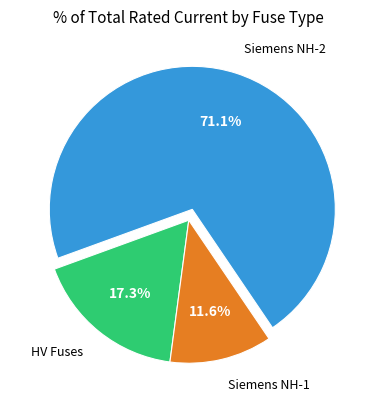

Which slice is the smallest?

Siemens NH-1